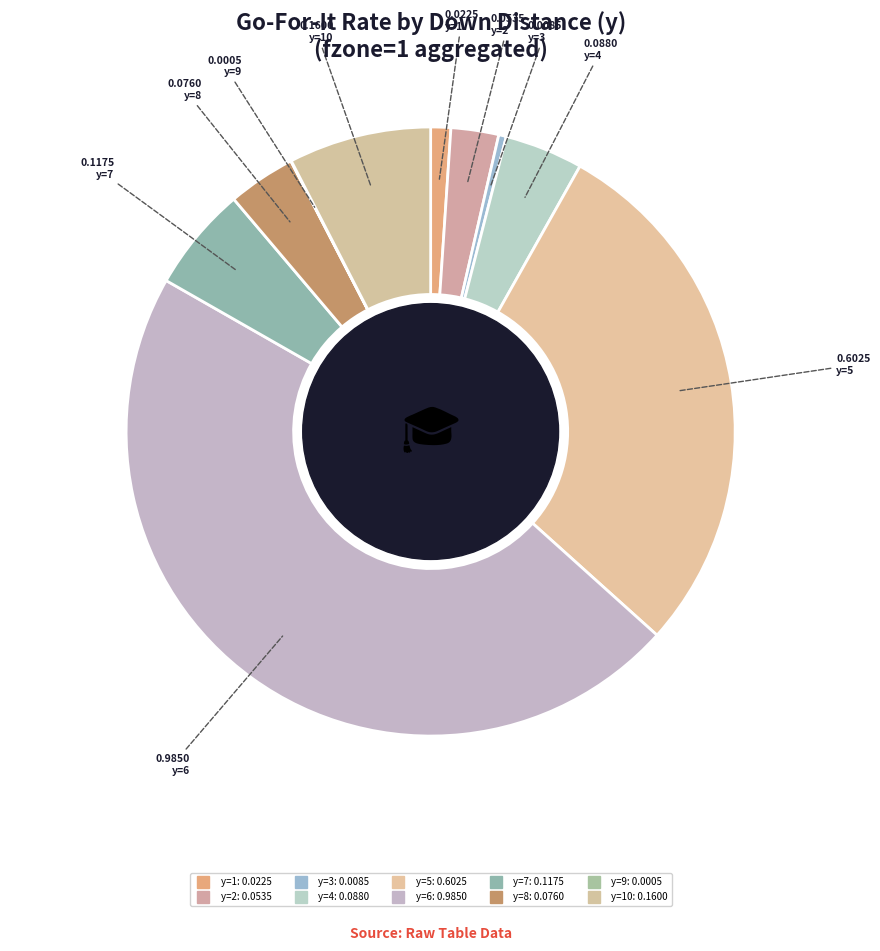

What is the smallest slice in the pie chart?

y=9